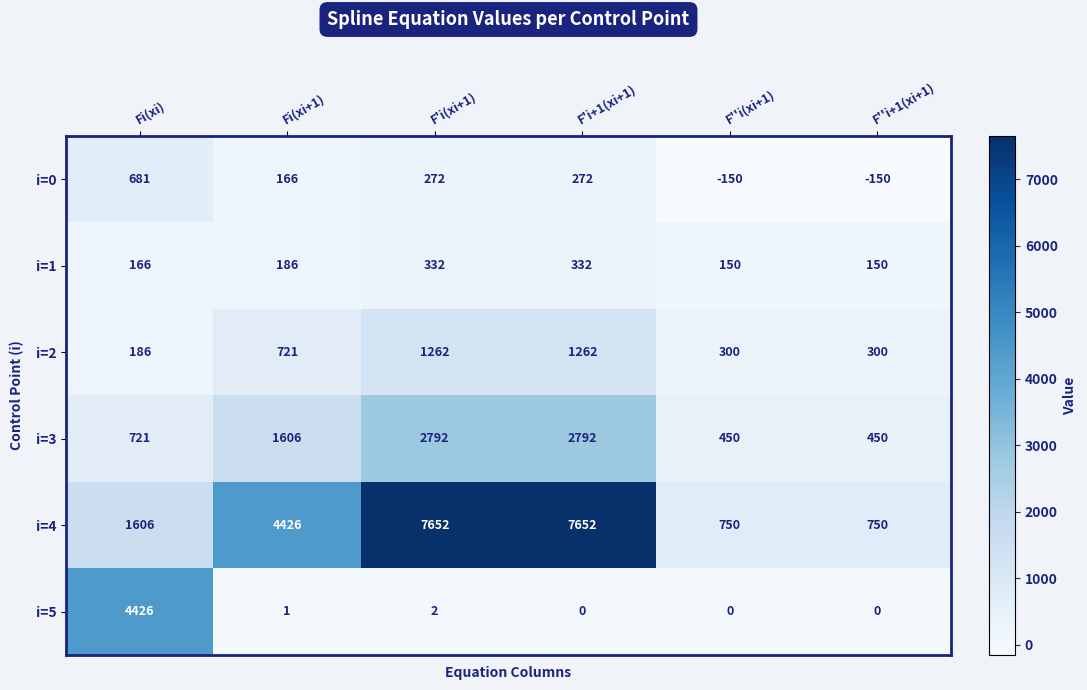

At which category is the sum across all series the highest?

F'i(xi+1)